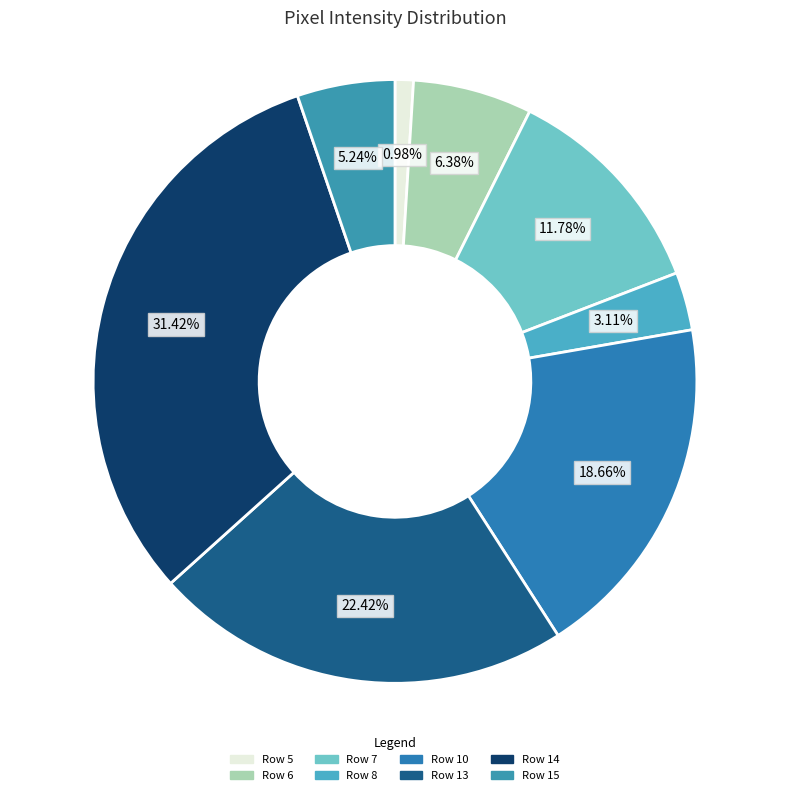

What portion of the pie excludes Row 5?

99.0%